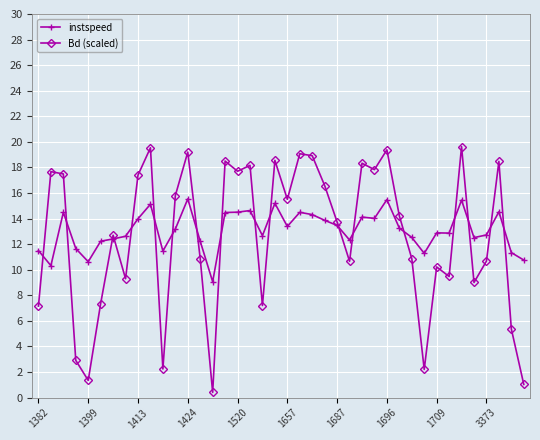

In instspeed, how many points are higher than both neighbors (excluding endpoints)?

11